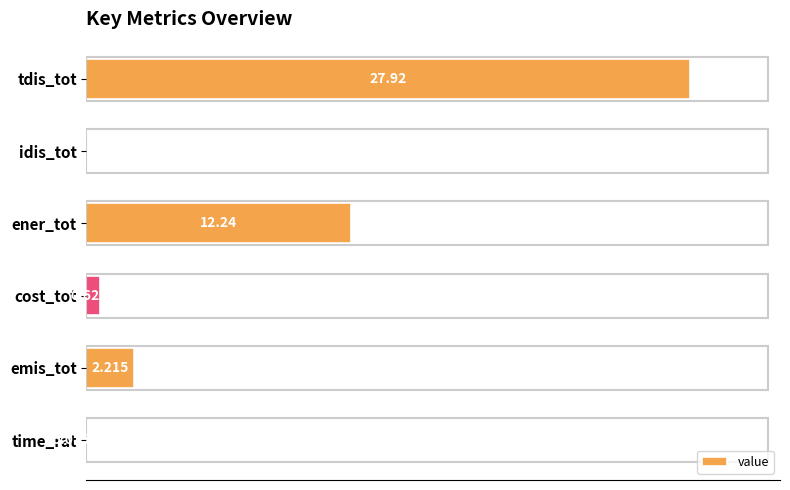

Which label corresponds to the largest value in the chart?

tdis_tot